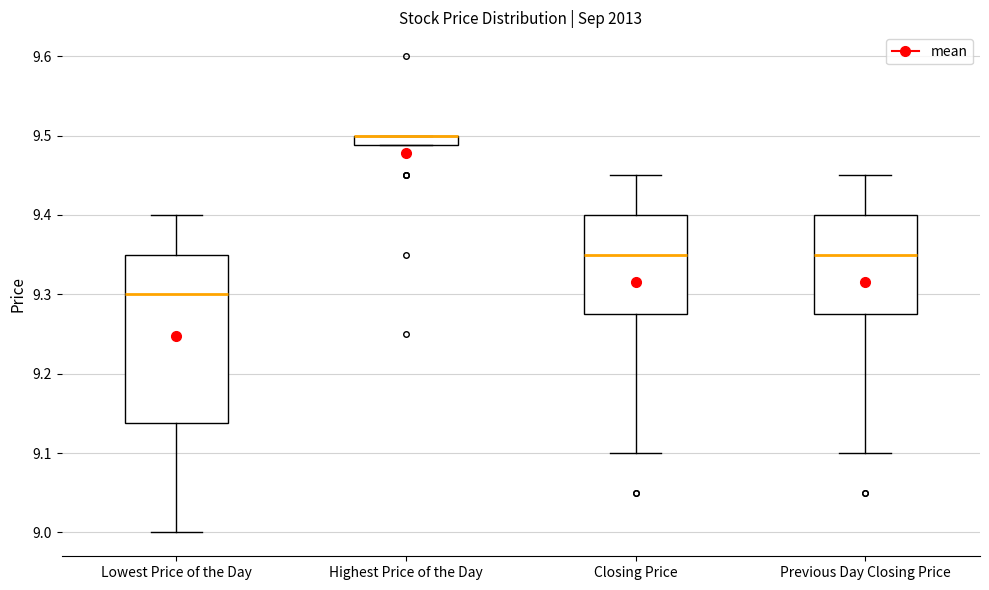

Where does the upper whisker of the box for Previous Day Closing Price end on the y-axis? The values are not printed on the chart, so give them approximately, as read against the axis.

9.45